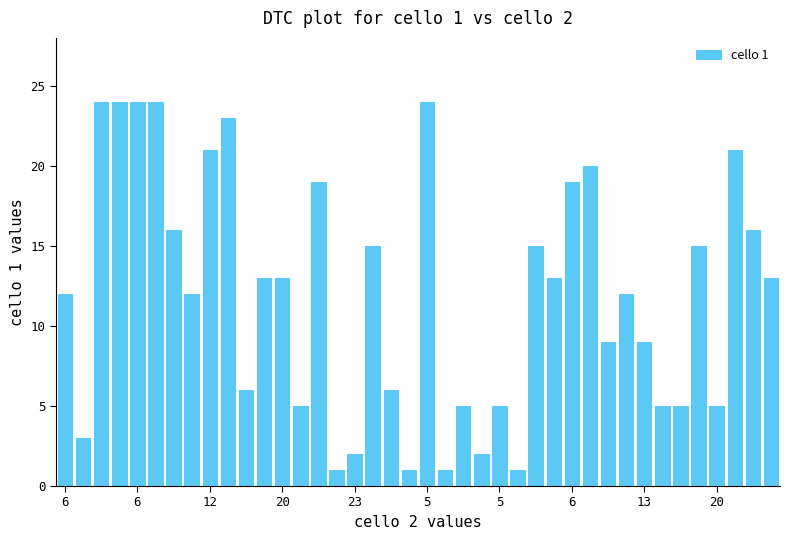

What is the greatest value displayed?

24